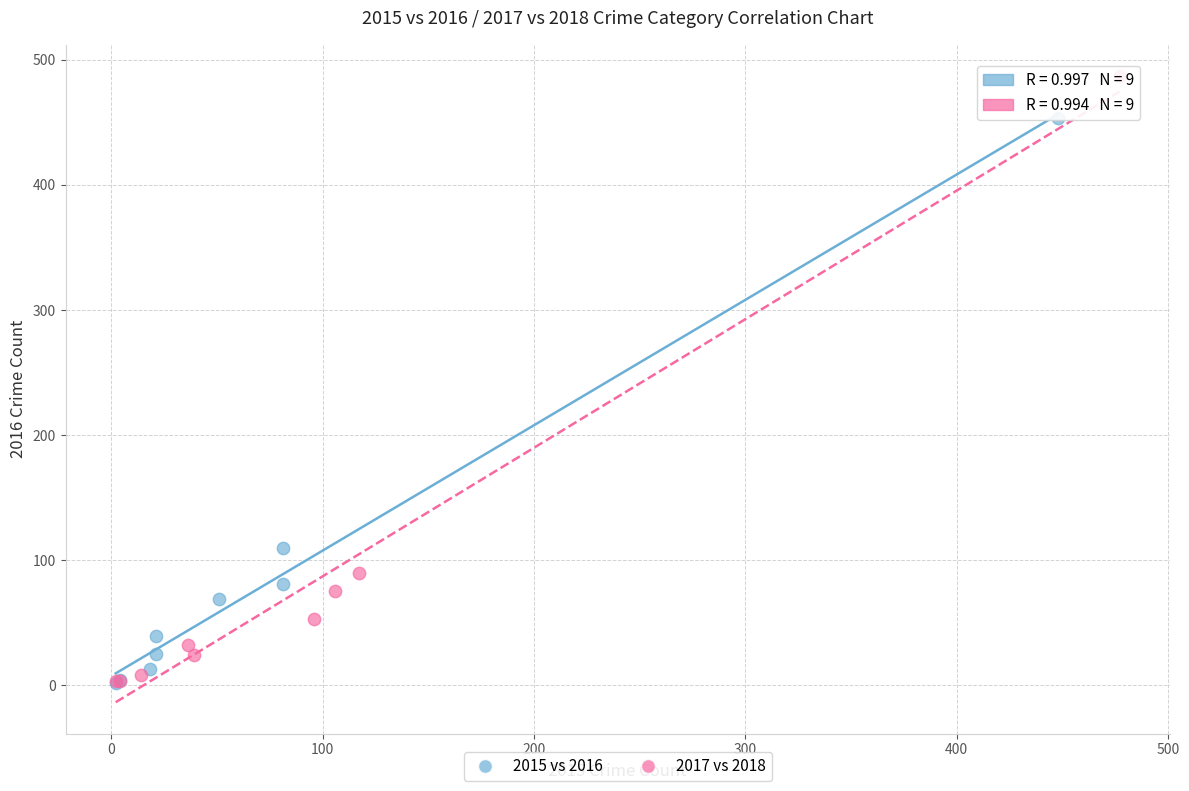

Which series has the largest Y range (max minus min)?

2017 vs 2018